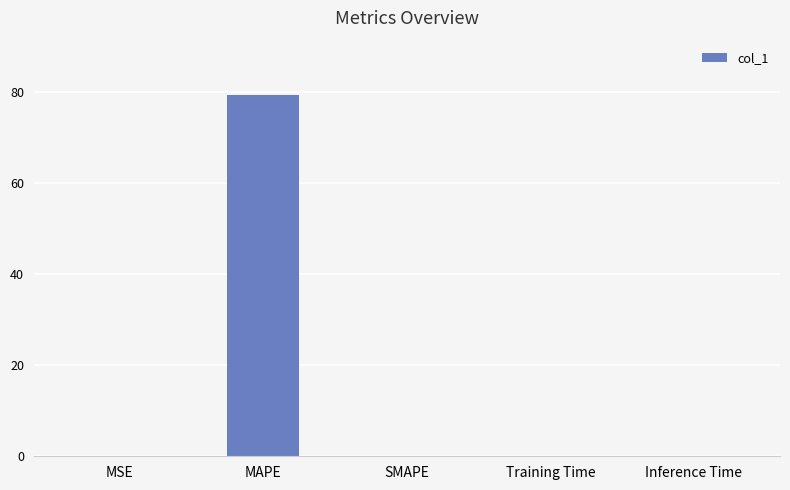

At which category does the chart reach its peak across all series?

MAPE